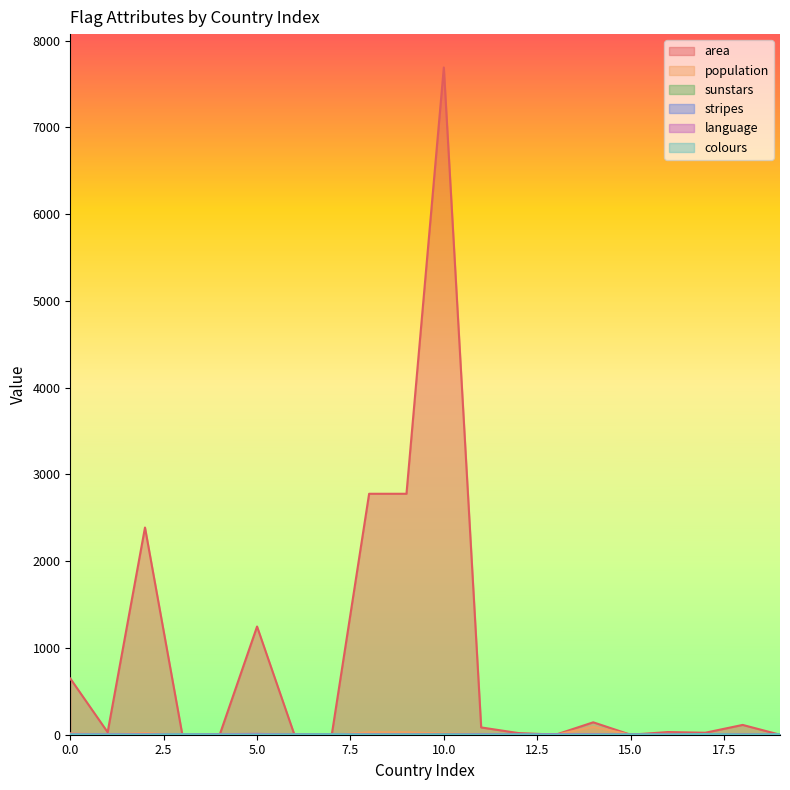

The sunstars series shows -2 at 8. True or false?

False